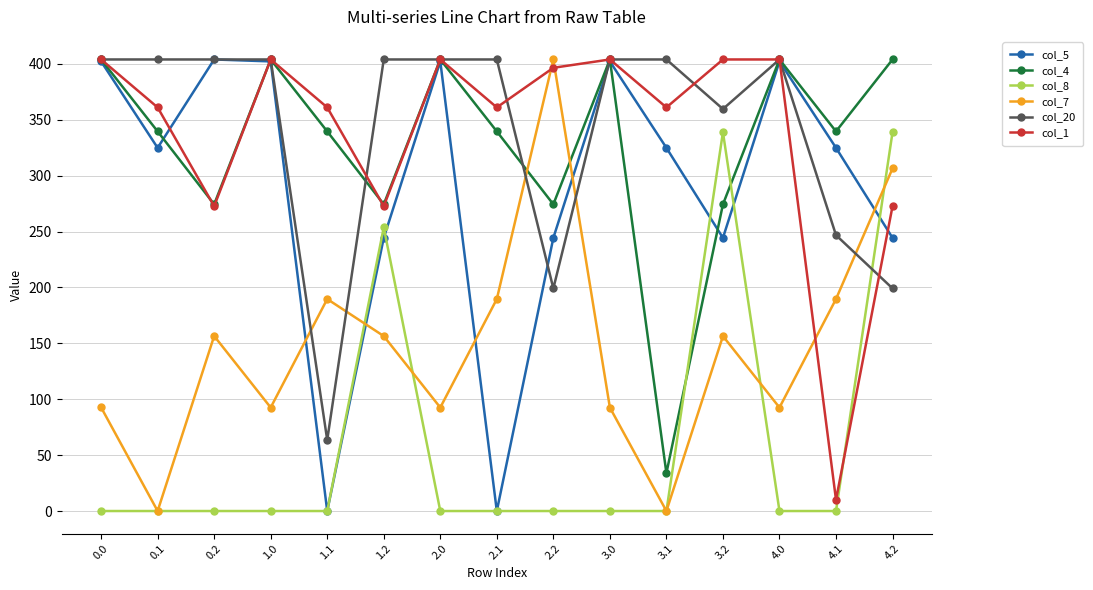

True or false: col_8 has more than 0 interior local peaks.

True